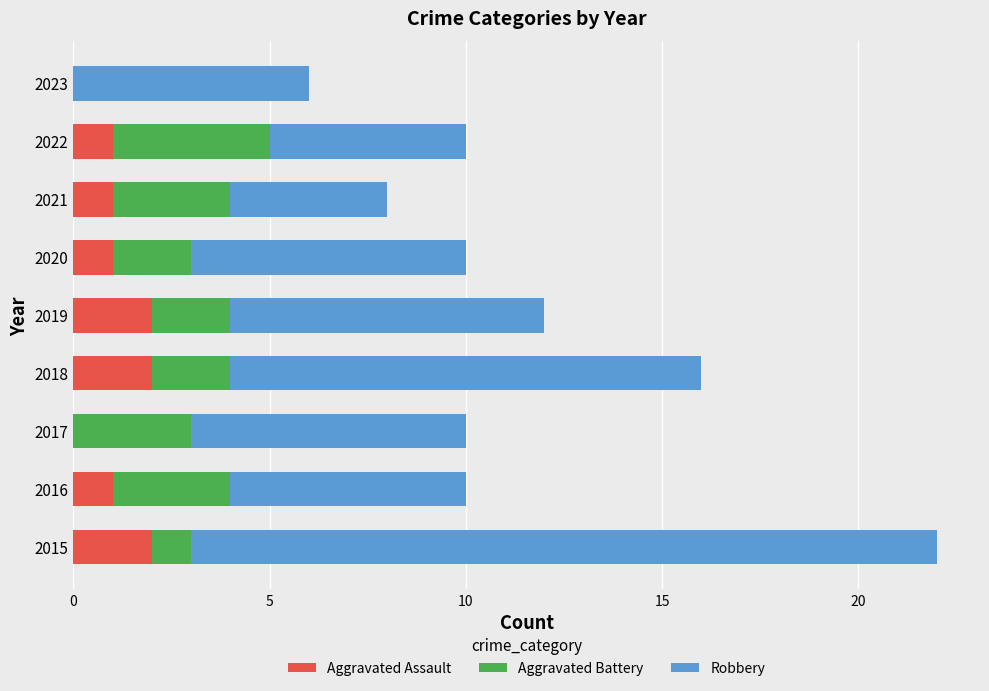

What is the total value across all series at 2019?

12